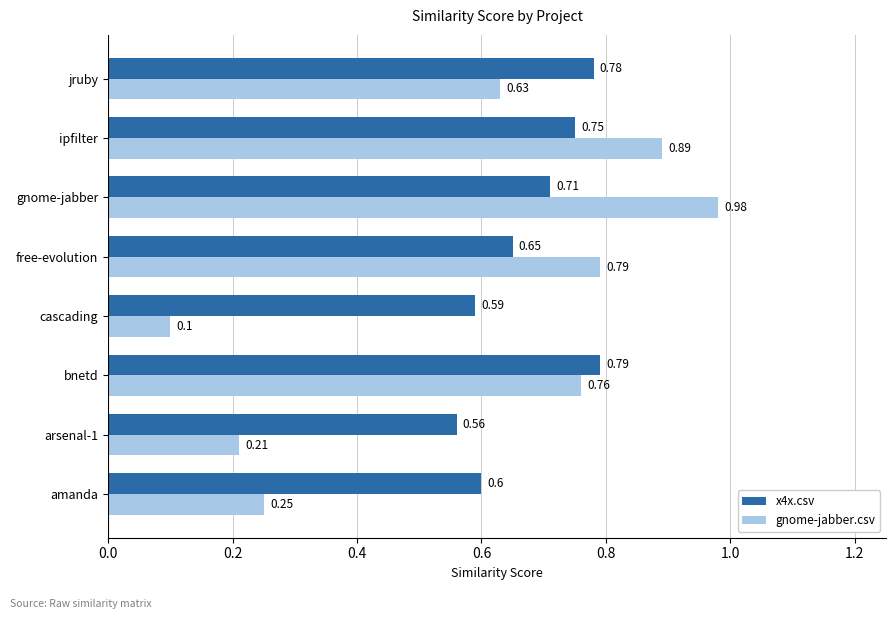

Which category has the lowest value in the gnome-jabber.csv series?

cascading